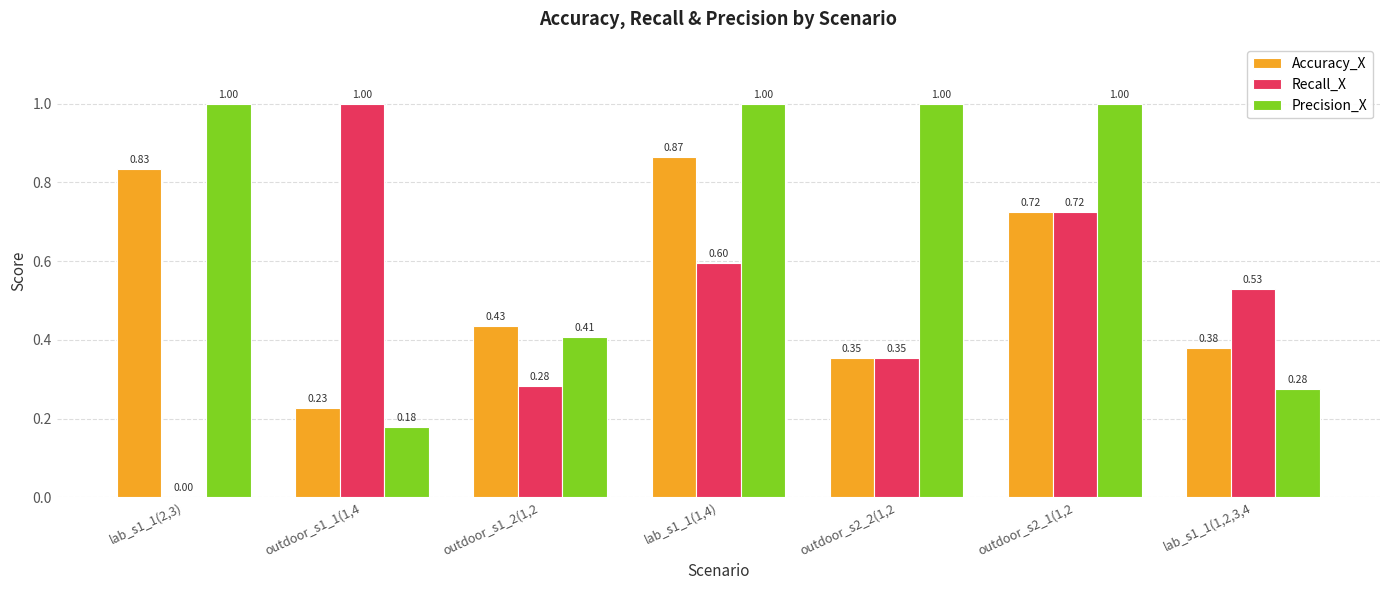

Which series has the largest total across all categories?

Precision_X